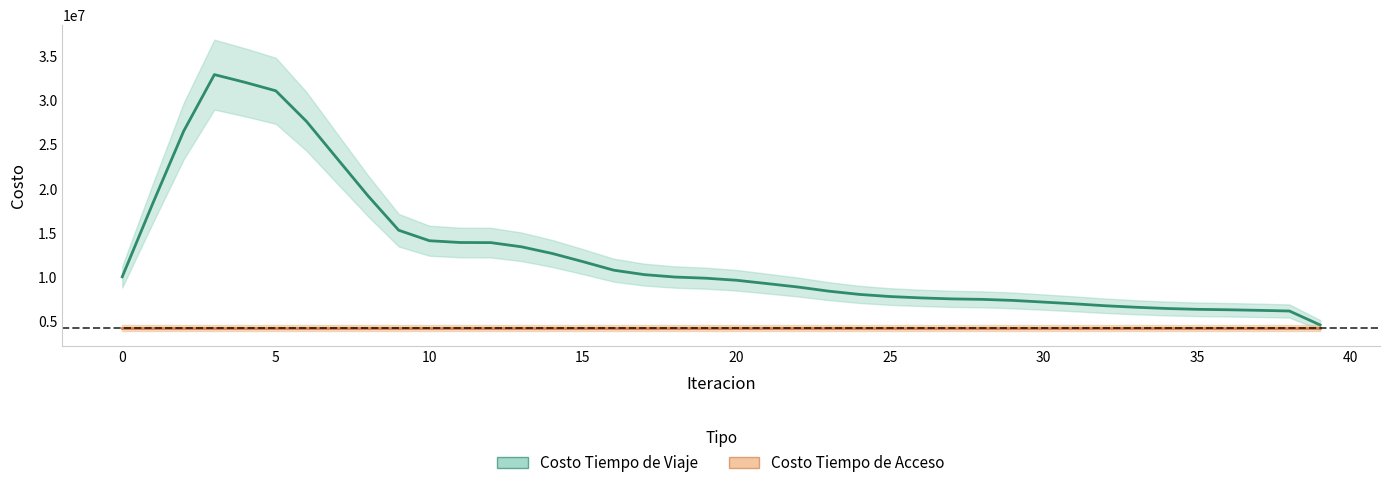

At 24, list the series in order from smallest to largest.

Costo Tiempo de Acceso, Costo Tiempo de Viaje